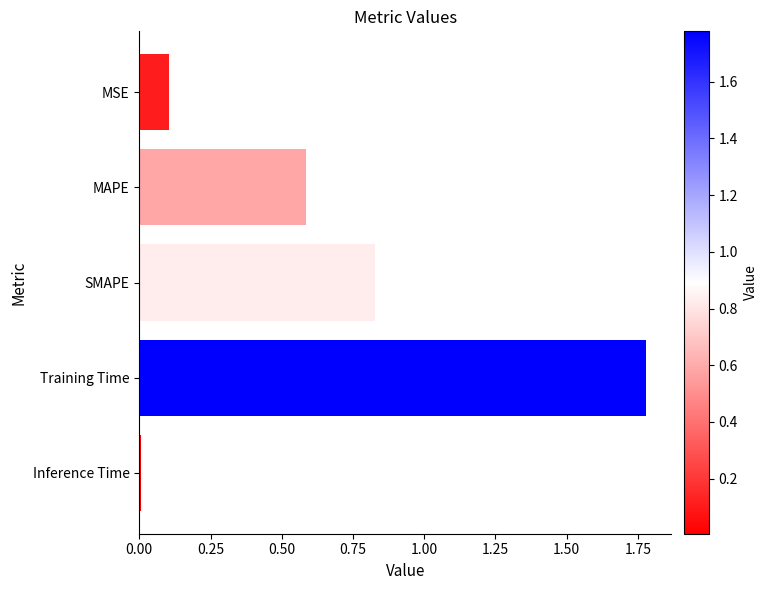

Rank the categories by value from highest to lowest.

Training Time, SMAPE, MAPE, MSE, Inference Time